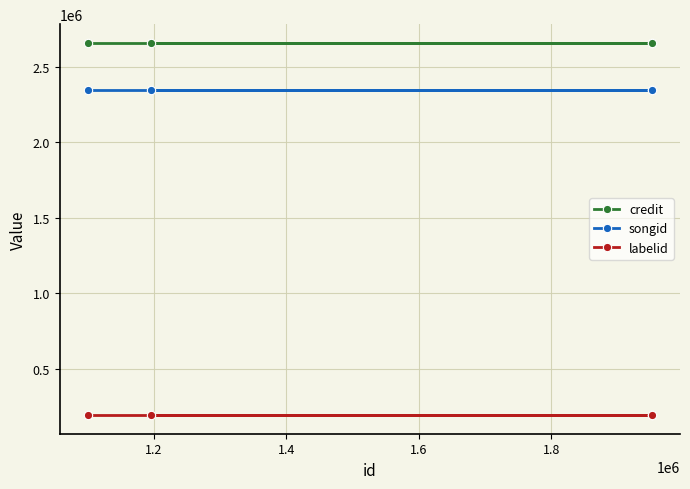

Rank the series by their maximum value, from lowest to highest.

labelid, songid, credit